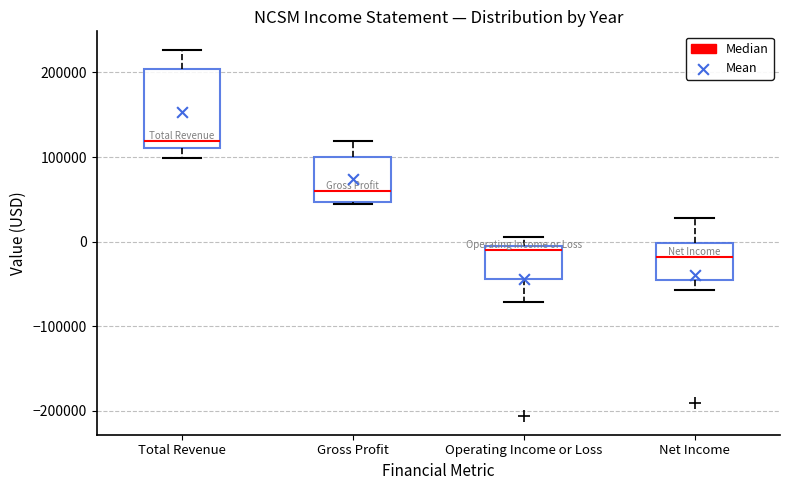

Reading left to right, read every box against the y-axis: the position of its median line, the range the box covers, and the ends of its whiskers. The values are not printed on the chart, so give them approximately, as read against the axis.

Total Revenue: median 120000, box 110000 to 200000, whiskers 100000 to 230000
Gross Profit: median 60000, box 50000 to 100000, whiskers 40000 to 120000
Operating Income or Loss: median -10000 (just below the box's upper edge), box -40000 to -10000, whiskers -70000 to 10000
Net Income: median -20000, box -50000 to 0, whiskers -60000 to 30000